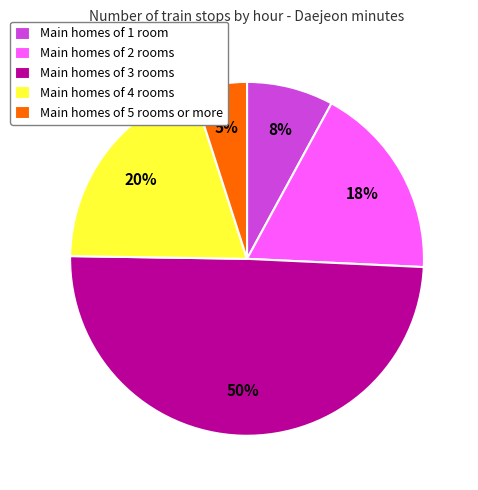

To the nearest percent, what is the difference between the largest and smallest slice percentages?

45%